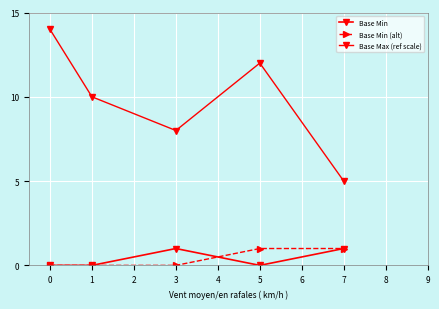

Between 1 and 5, which is larger?

1